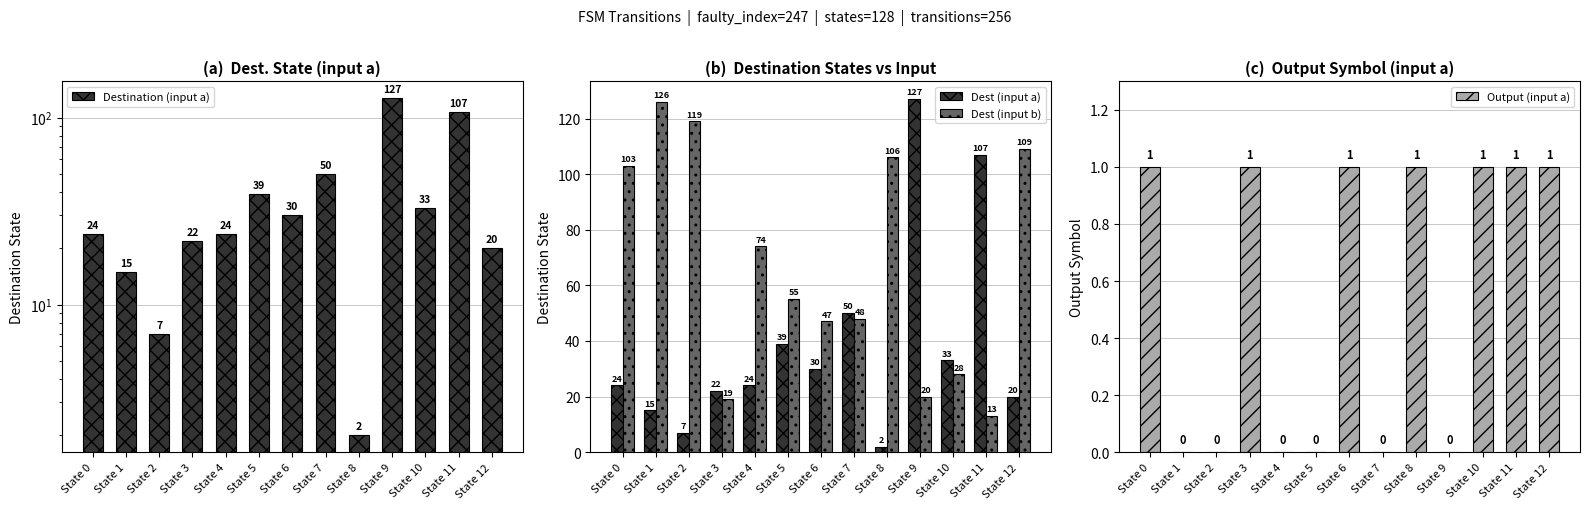

True or false: Dest (input b) has a value of 13 at State 11.

True